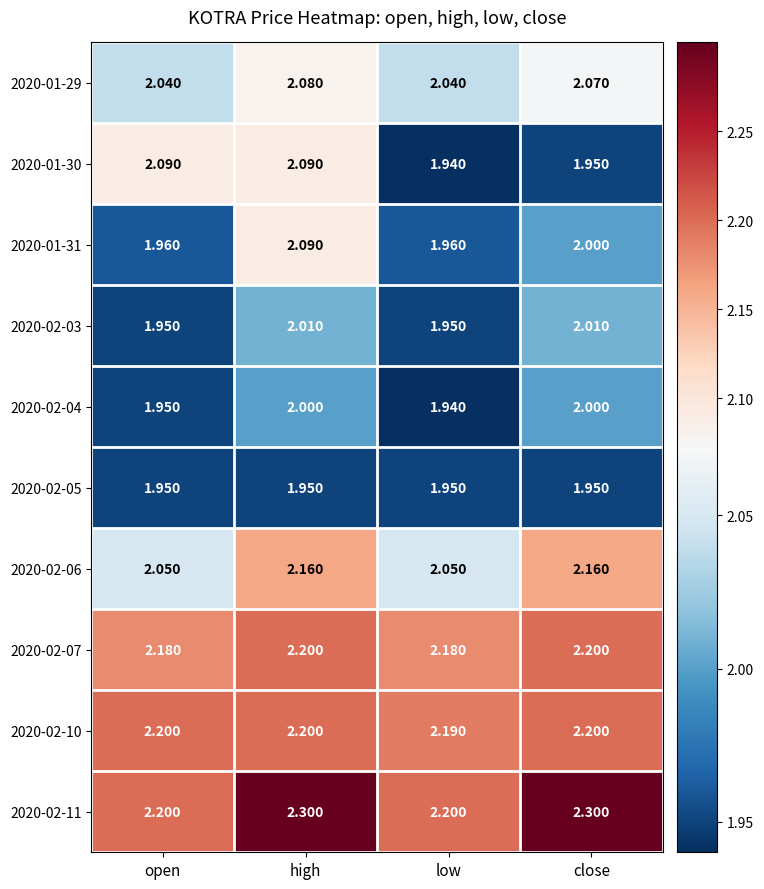

At which category does the chart reach its minimum across all series?

low